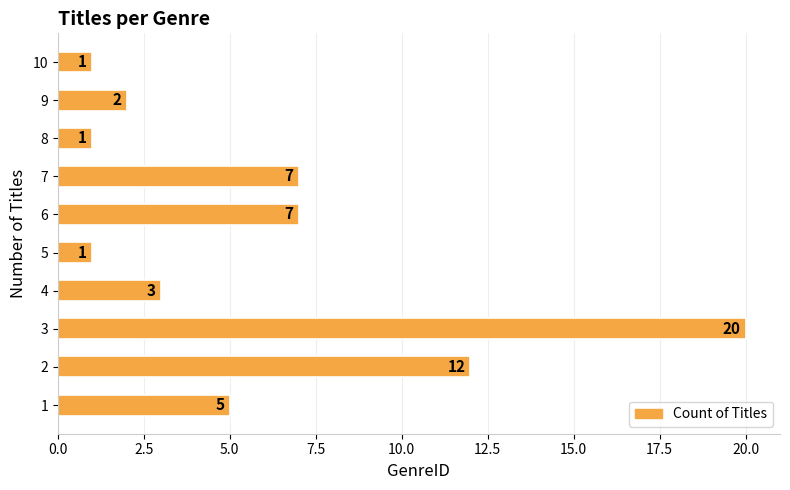

Reading bottom to top, transcribe all the data shown in this chart.

1=5	2=12	3=20	4=3	5=1	6=7	7=7	8=1	9=2	10=1